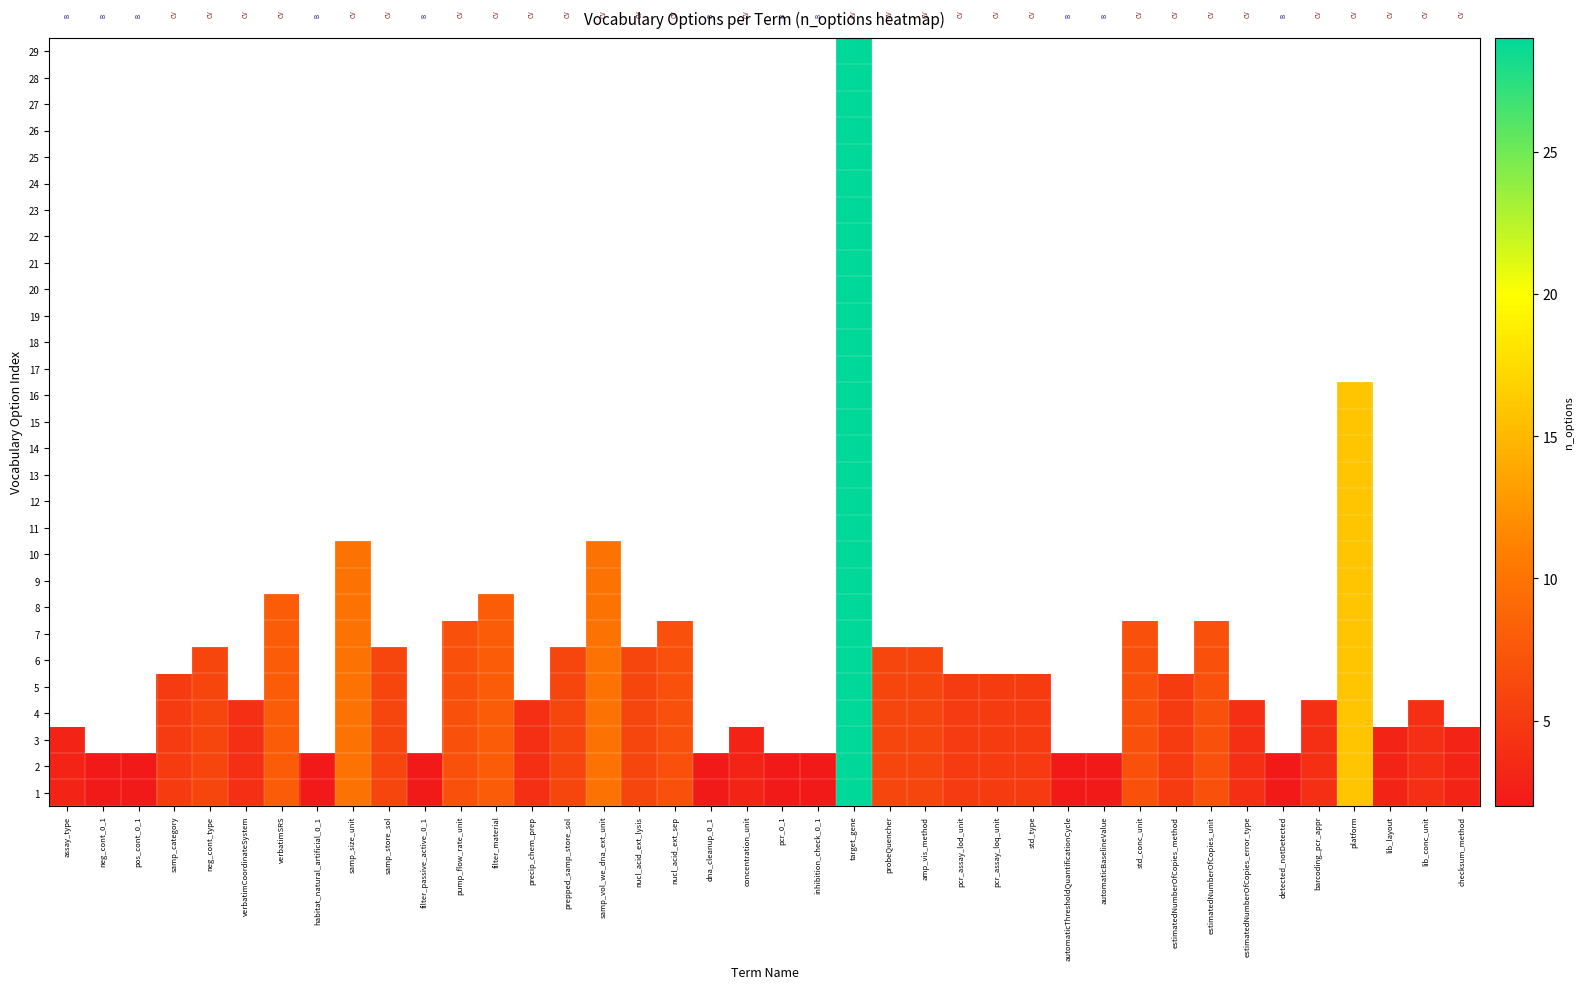

How many series are shown in this chart?

29